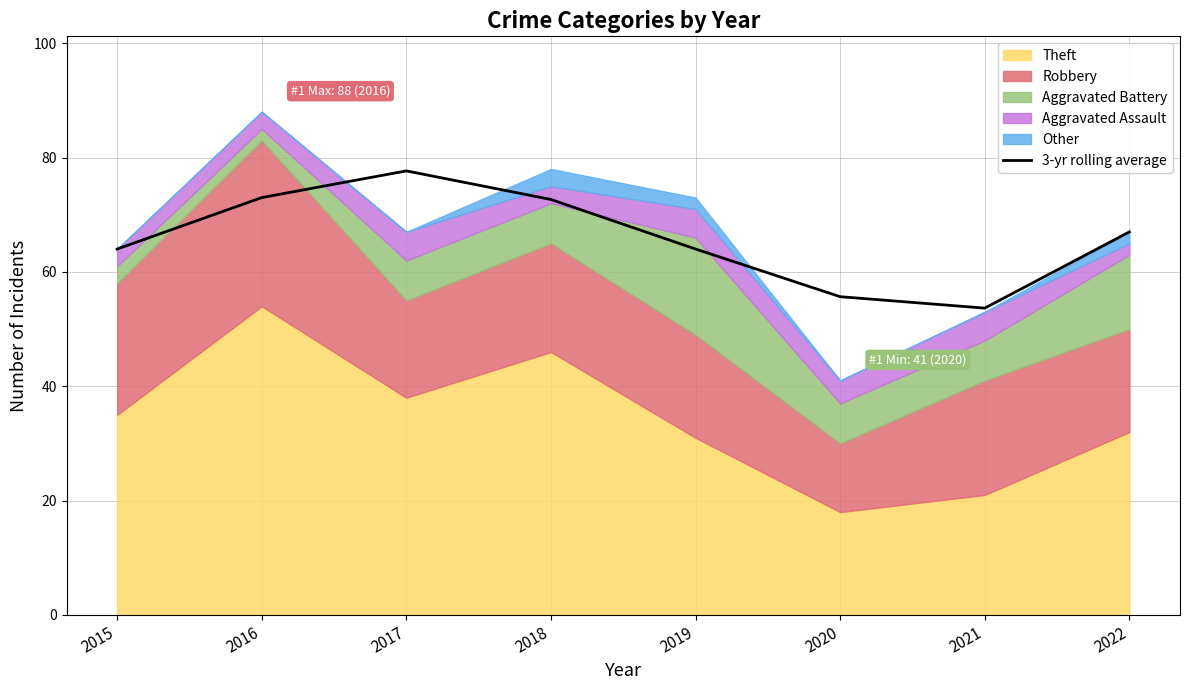

Reading right to left, transcribe all the data shown in this chart.

2022=67.0	2021=53.7	2020=55.7	2019=64.0	2018=72.7	2017=77.7	2016=73.0	2015=64.0